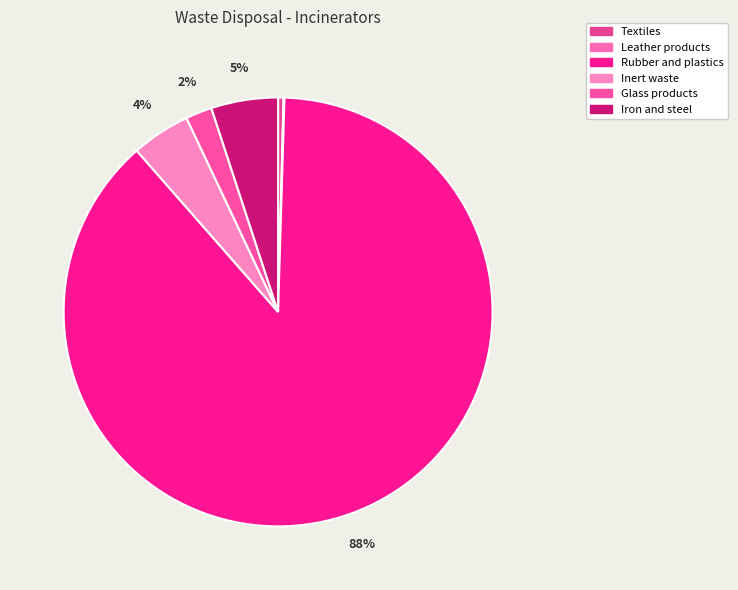

What is the ratio of the value at Iron and steel to the value at Inert waste?

1.1